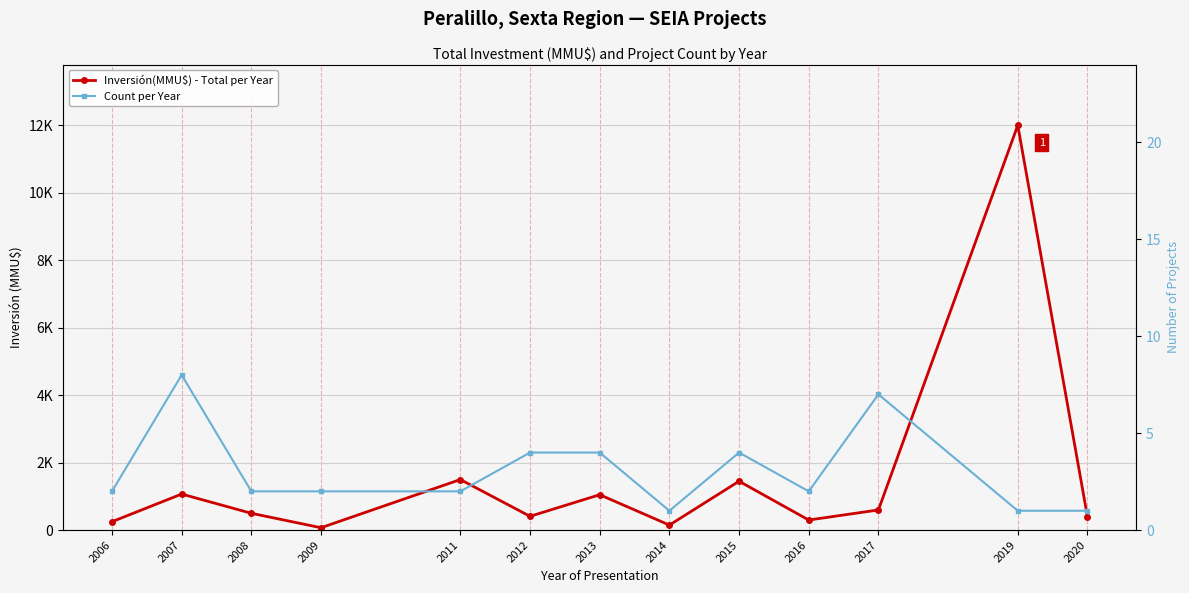

What is the average value of the Inversión(MMU$) - Total per Year series?

1519